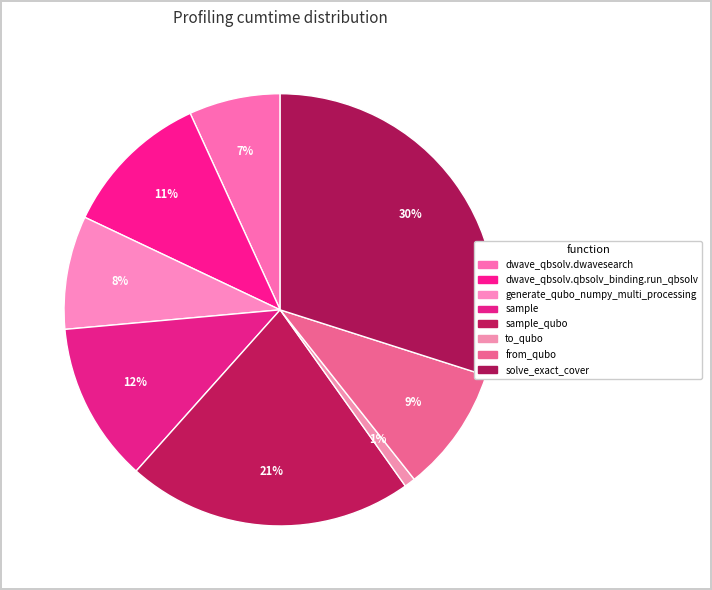

To the nearest percent, what is the average slice percentage?

12%